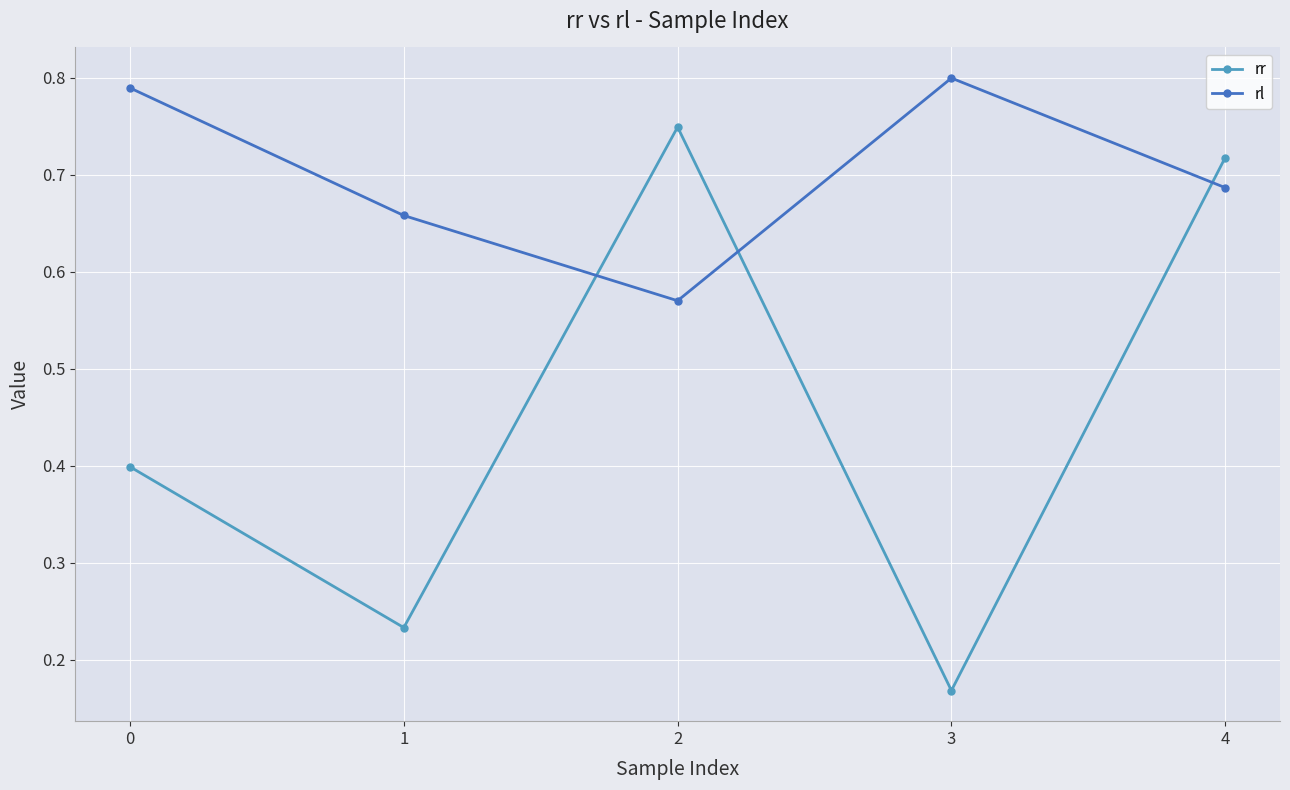

Which series changed the most between 2 and 4?

rl